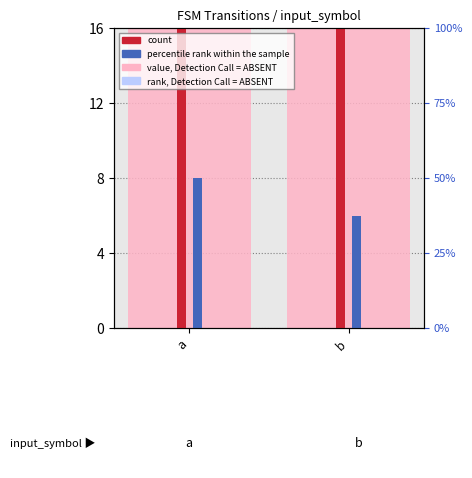

List the labels in order of value, Detection Call = ABSENT value, largest first.

a, b